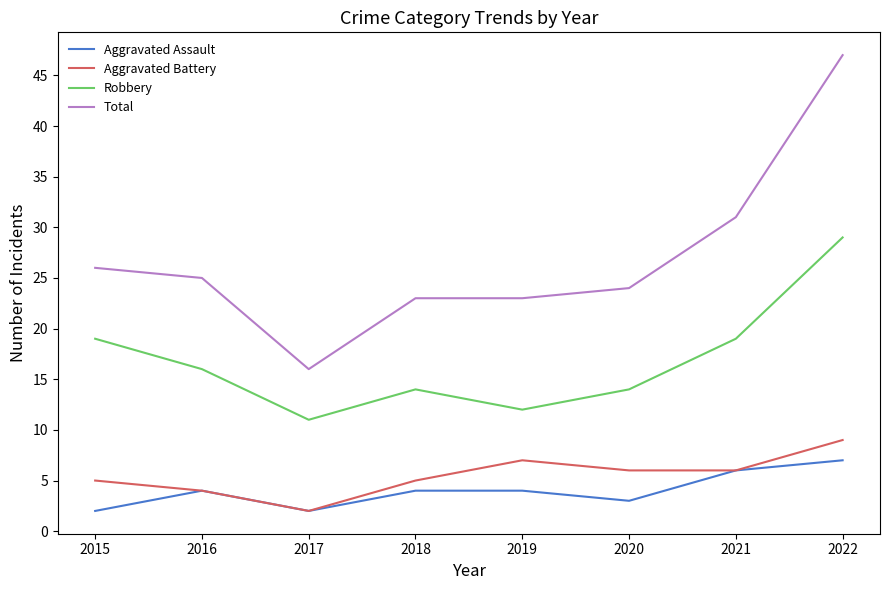

Reading right to left, extract all data points from this chart.

Aggravated Assault: 2022=7	2021=6	2020=3	2019=4	2018=4	2017=2	2016=4	2015=2
Aggravated Battery: 2022=9	2021=6	2020=6	2019=7	2018=5	2017=2	2016=4	2015=5
Robbery: 2022=29	2021=19	2020=14	2019=12	2018=14	2017=11	2016=16	2015=19
Total: 2022=47	2021=31	2020=24	2019=23	2018=23	2017=16	2016=25	2015=26